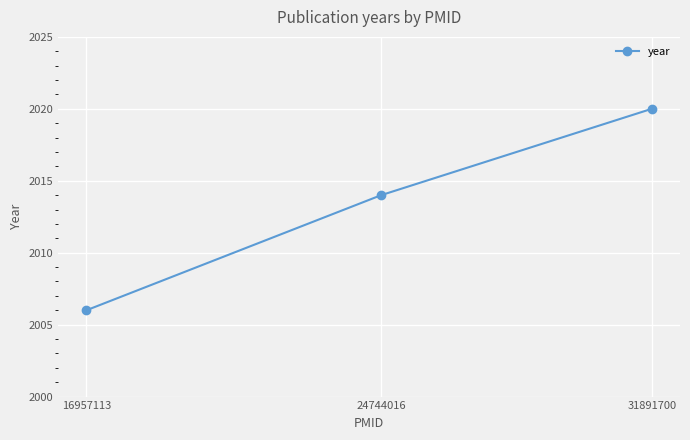

Reading left to right, extract all data points from this chart.

16957113=2006	24744016=2014	31891700=2020